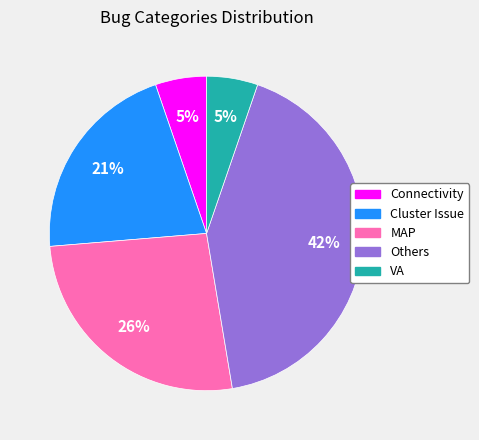

To the nearest percent, what percentage of the pie is Connectivity?

5%